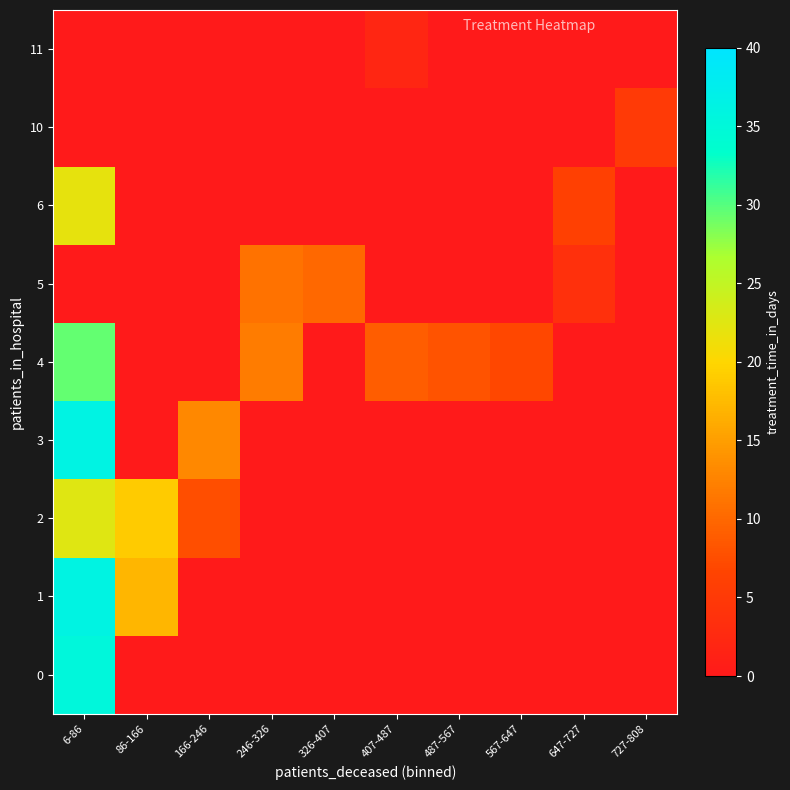

At how many categories does at least one series exceed 10?

4